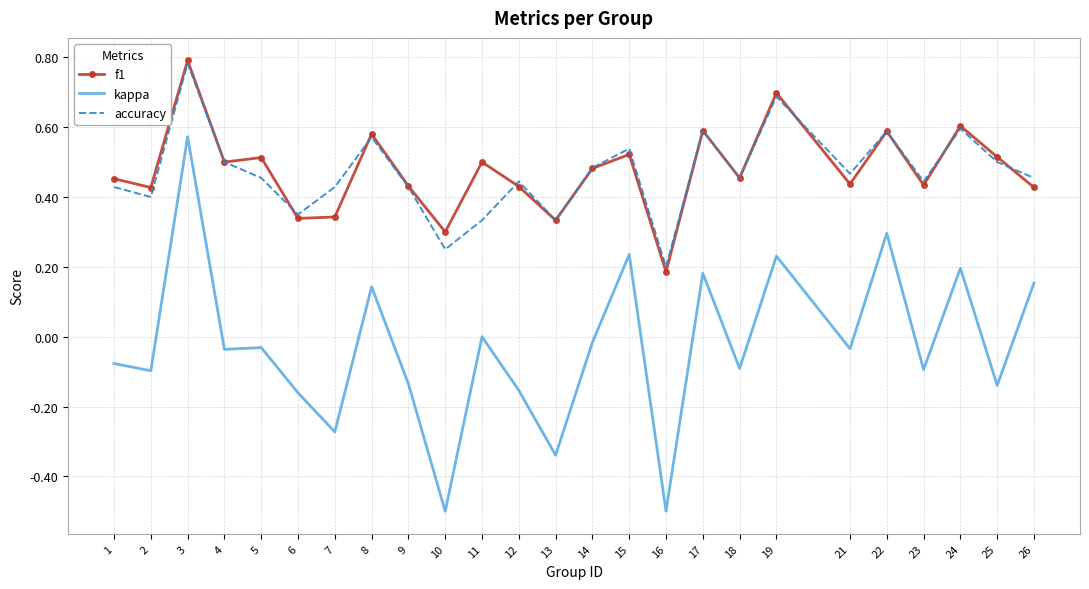

Between 10 and 13, which series saw the biggest shift?

kappa